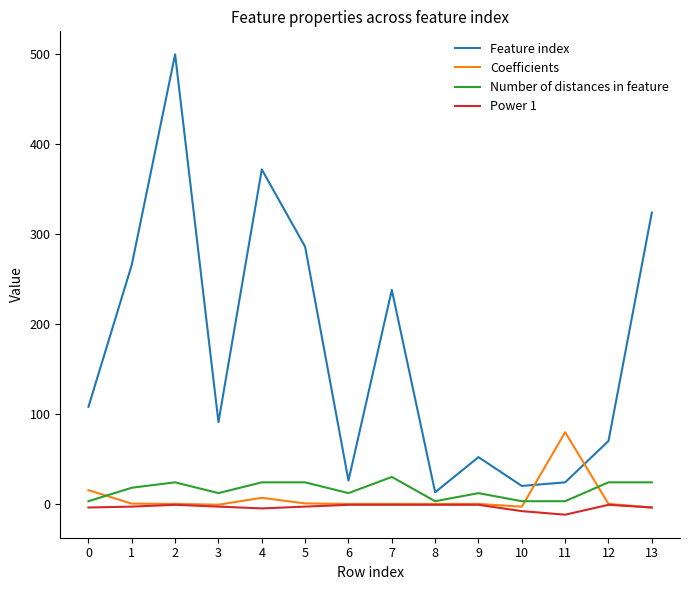

What is the sum of all Feature index values?

2390.0